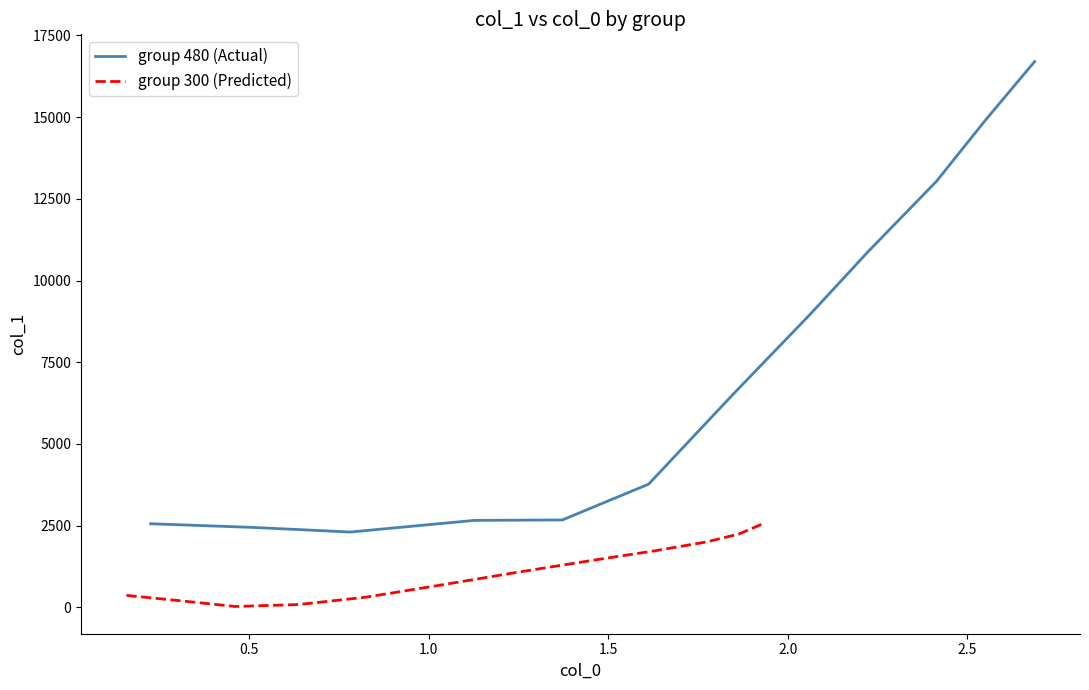

What is the minimum value for group 480 (Actual)?

2303.1